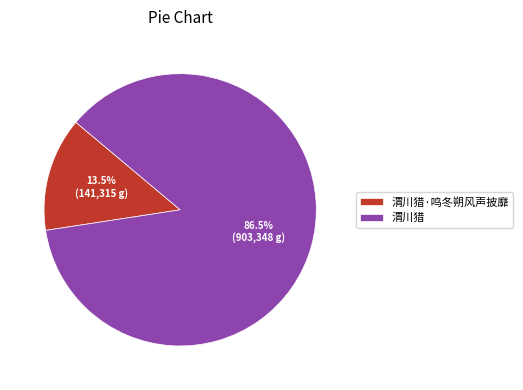

Which category has the smallest portion of the pie?

渭川猎·鸣冬朔风声披靡